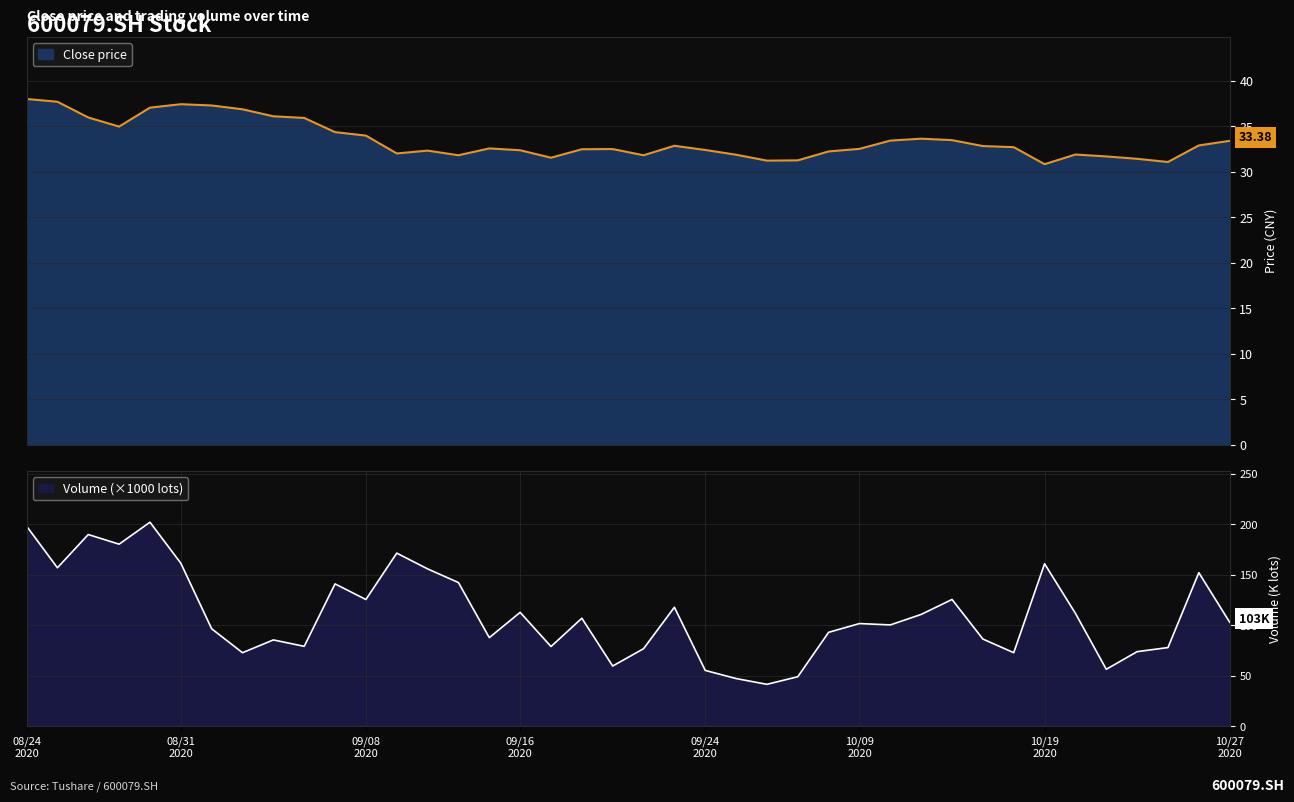

What is the greatest value displayed?

202.1